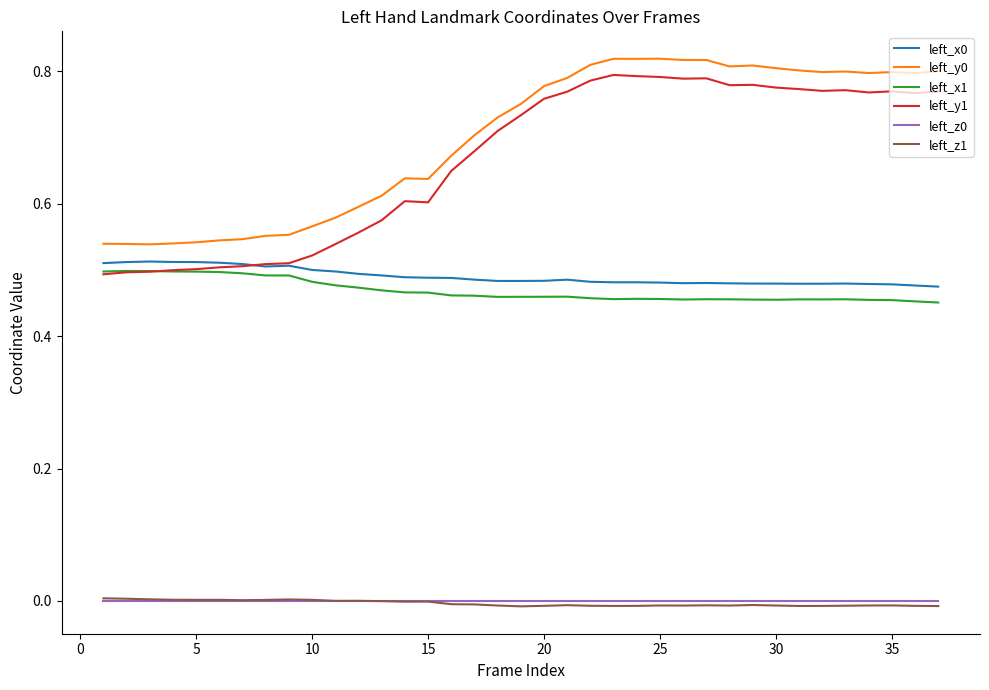

True or false: left_z1 and left_y0 intersect in this chart.

False